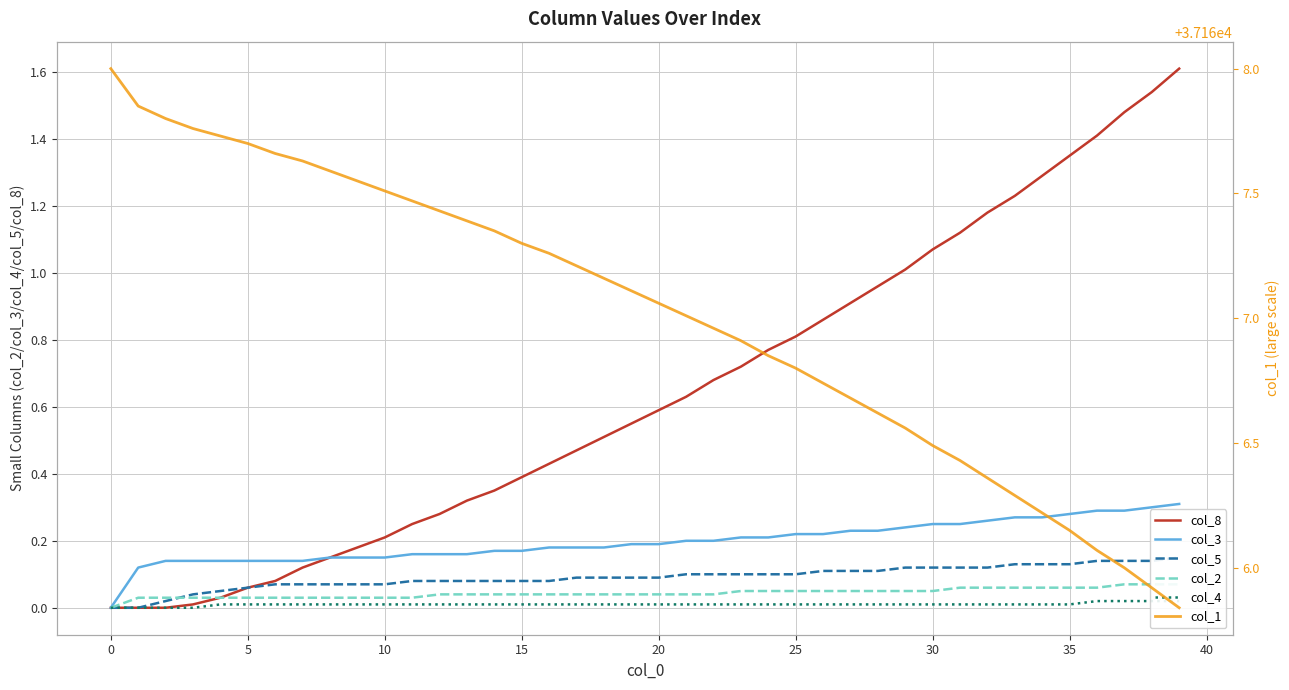

True or false: col_5 and col_8 intersect in this chart.

False